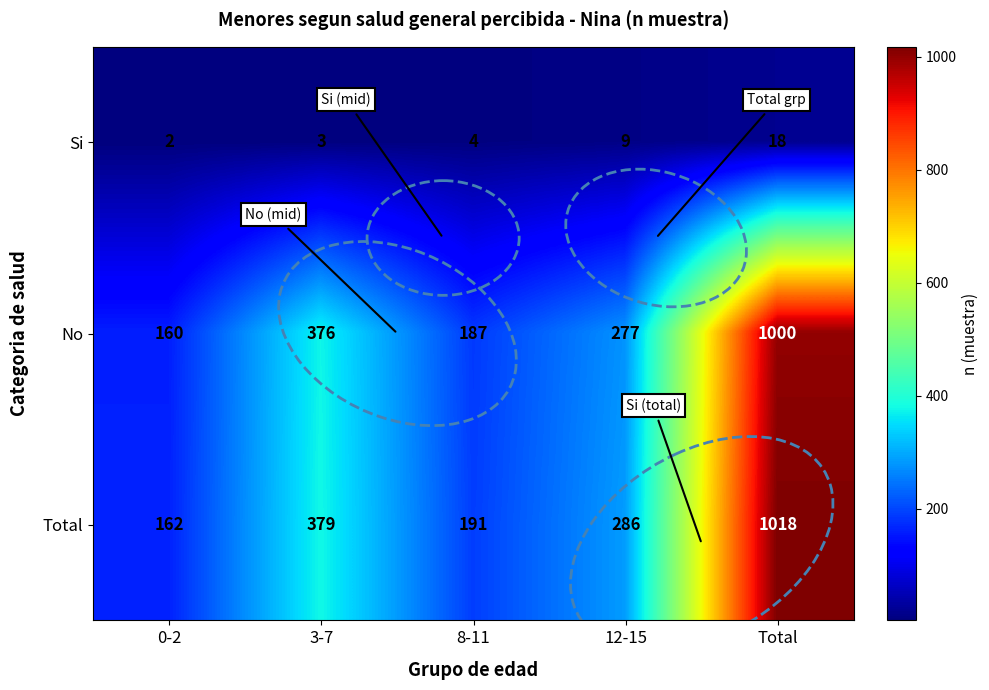

What is the average value of the Si series?

7